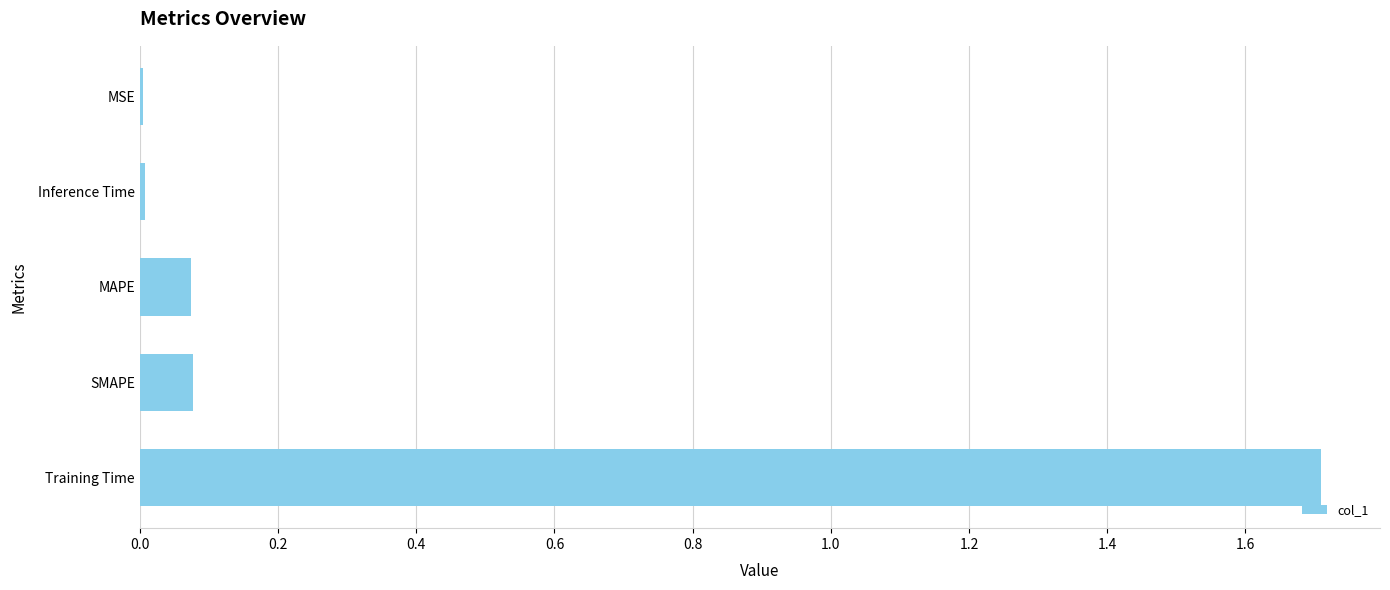

What is the greatest value displayed?

1.7